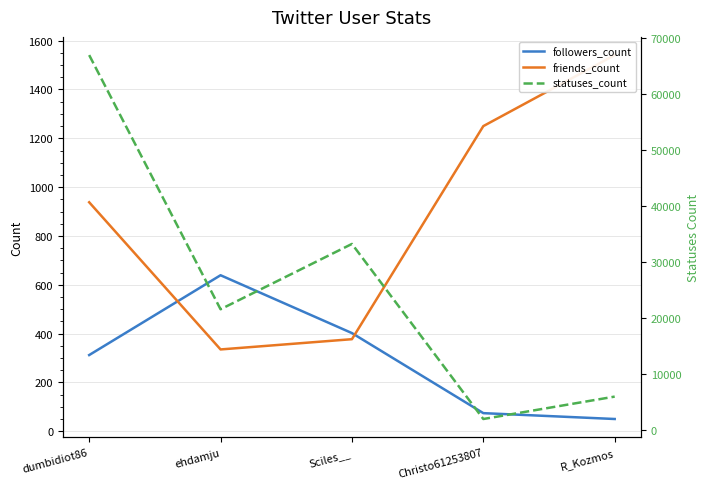

True or false: statuses_count and followers_count intersect in this chart.

False